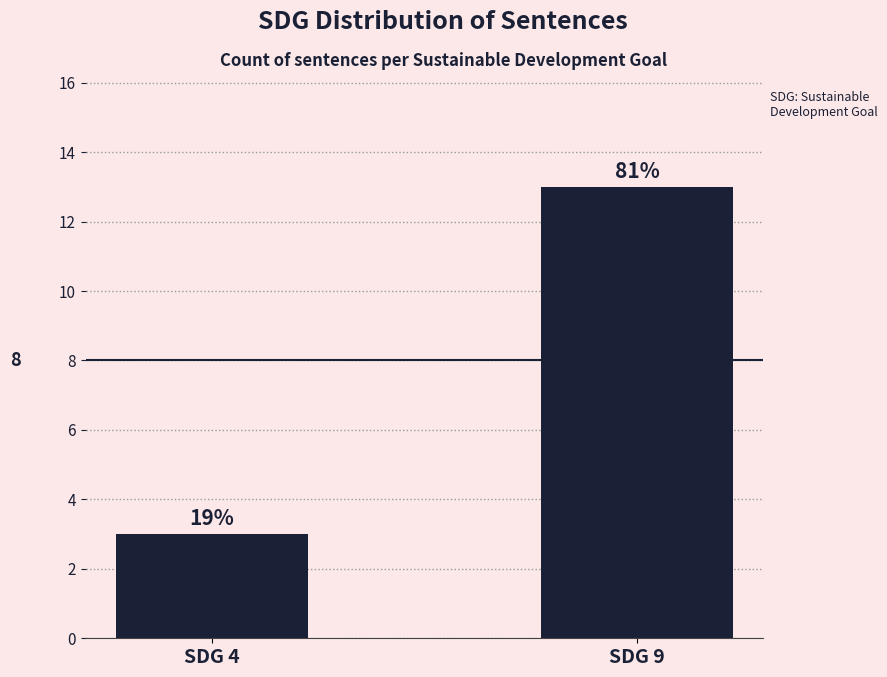

How many bars are there in total?

2